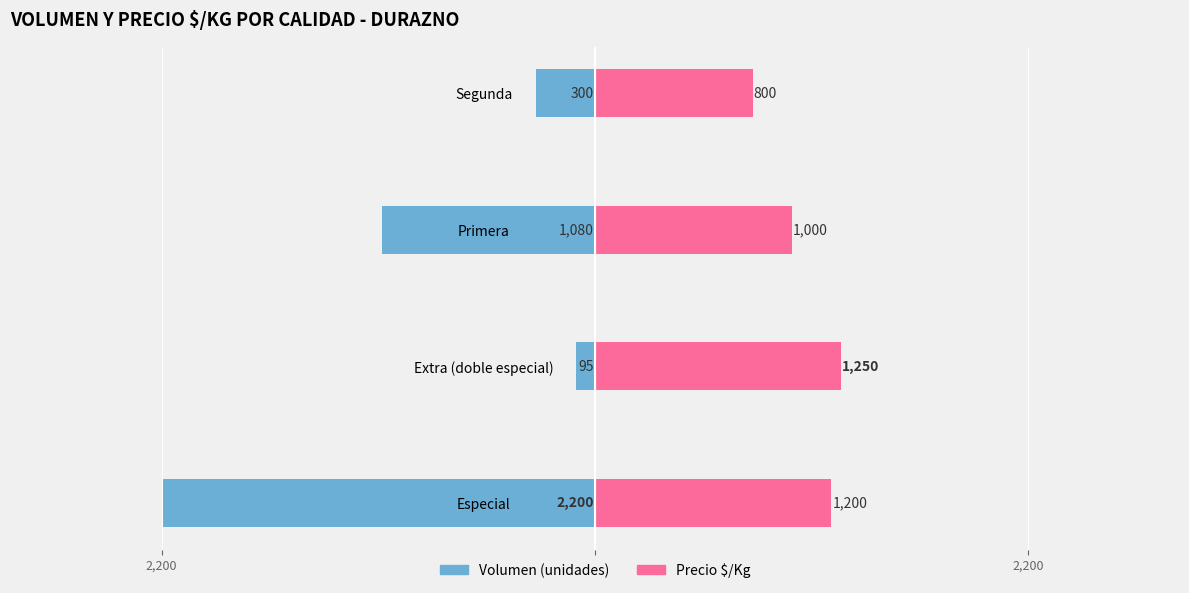

Where is Volumen (unidades) nearest to the value -1147?

Primera